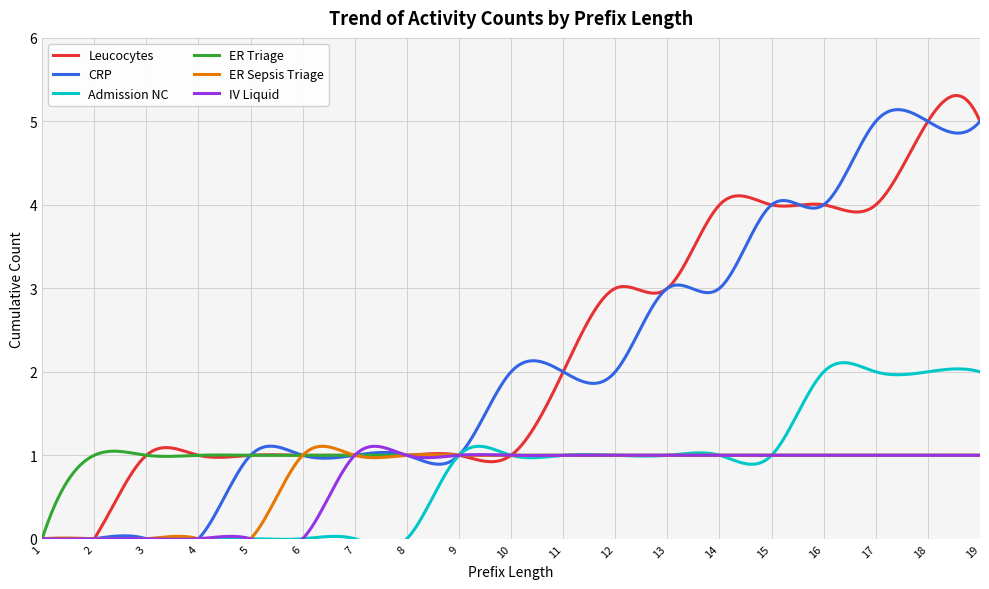

Rank the categories by Leucocytes value from highest to lowest.

18, 19, 14, 15, 16, 17, 12, 13, 11, 3, 4, 5, 6, 7, 8, 9, 10, 1, 2